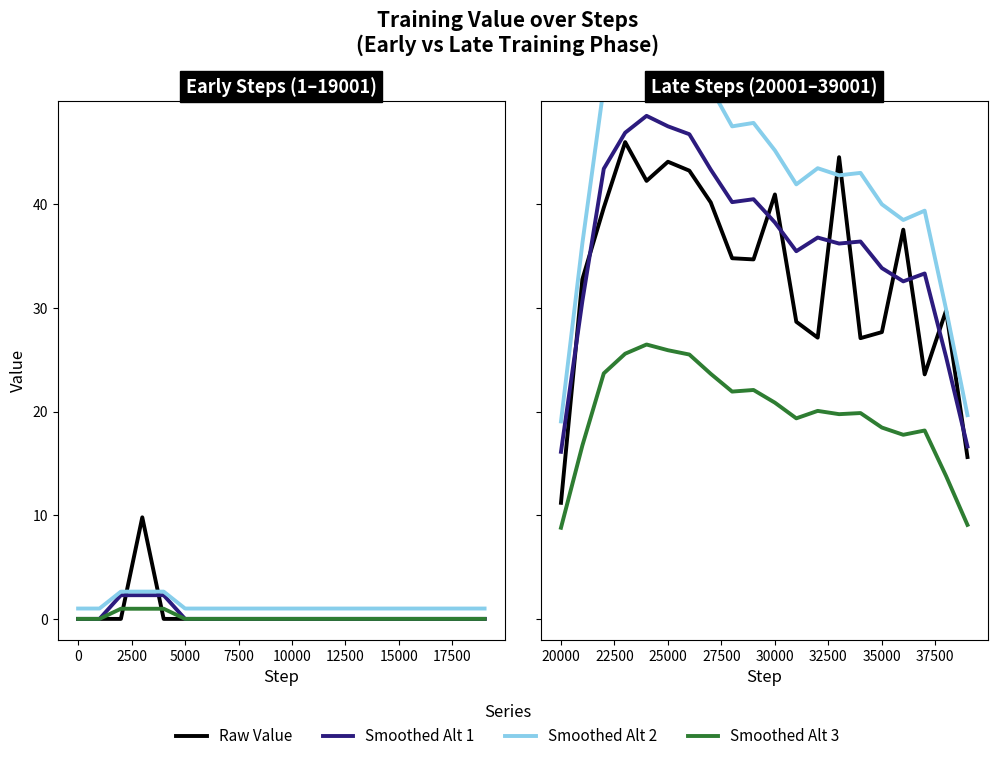

Approximately how many times larger is the value at 24001 compared to 20001?

3.8